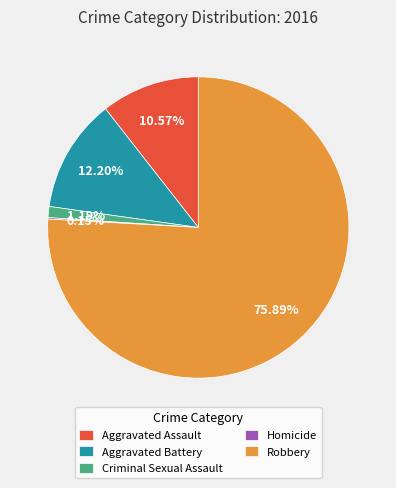

Combined, do Robbery and Criminal Sexual Assault account for over 50%?

Yes